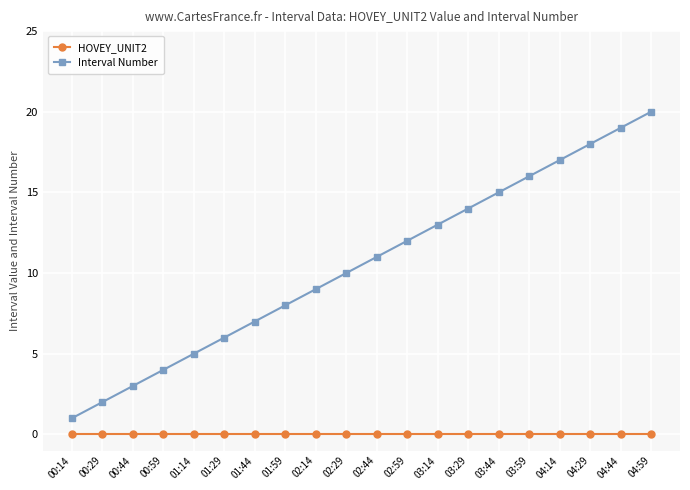

How many lines are shown in the chart?

2